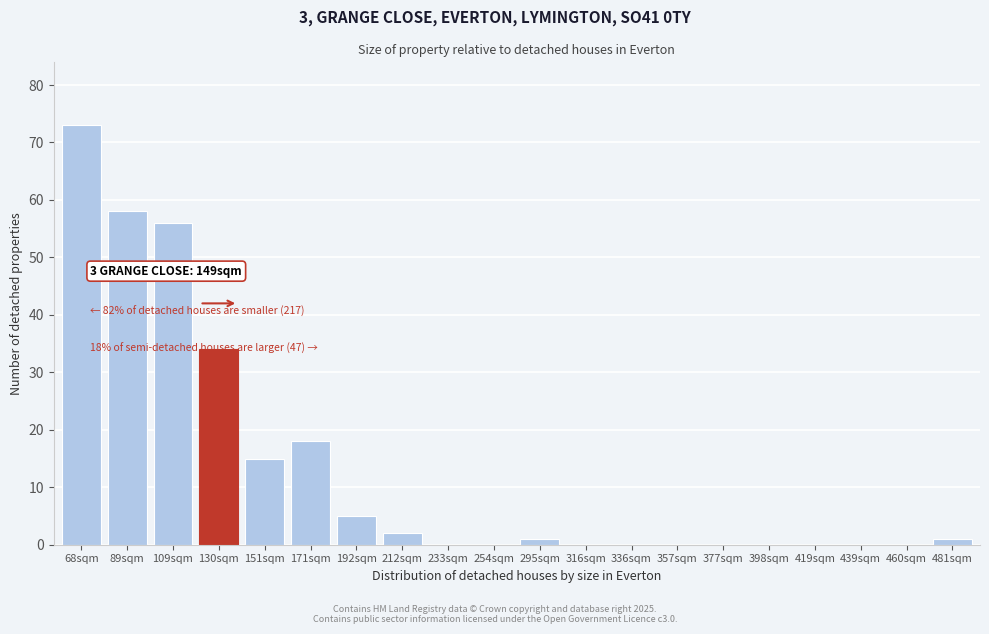

Reading left to right, list all the values displayed in this chart.

68sqm=73	89sqm=58	109sqm=56	130sqm=34	151sqm=15	171sqm=18	192sqm=5	212sqm=2	233sqm=0	254sqm=0	295sqm=1	316sqm=0	336sqm=0	357sqm=0	377sqm=0	398sqm=0	419sqm=0	439sqm=0	460sqm=0	481sqm=1